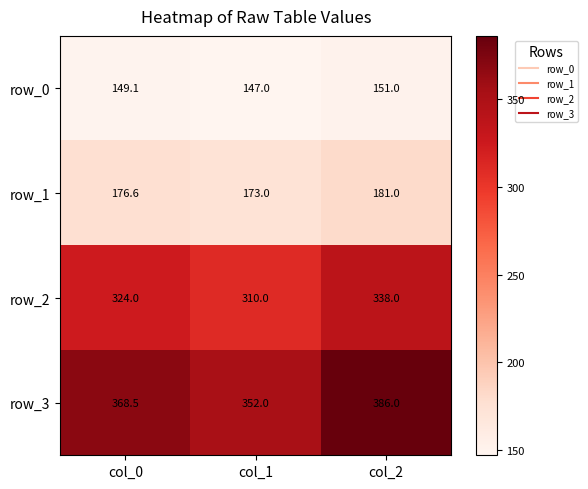

What value does the row_1 series have at col_0?

176.6